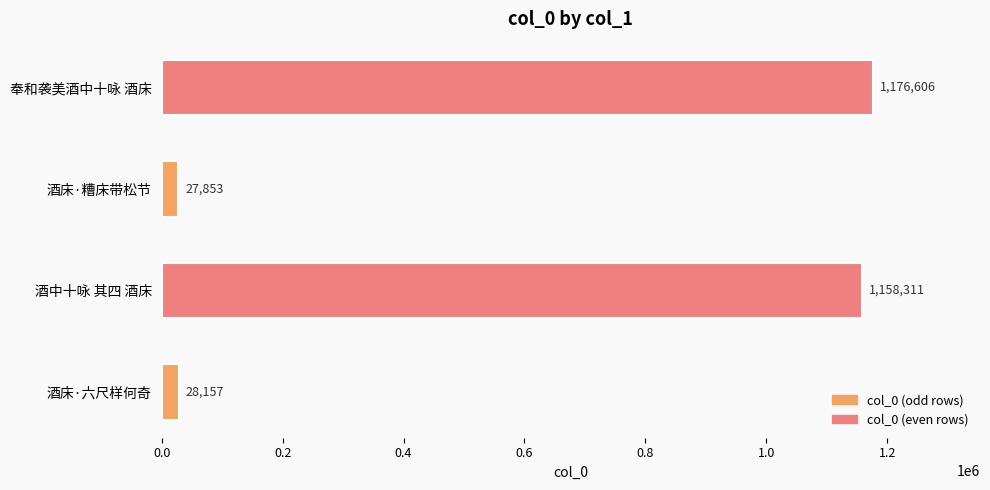

Rank the categories by value from highest to lowest.

奉和袭美酒中十咏 酒床, 酒中十咏 其四 酒床, 酒床·六尺样何奇, 酒床·糟床带松节